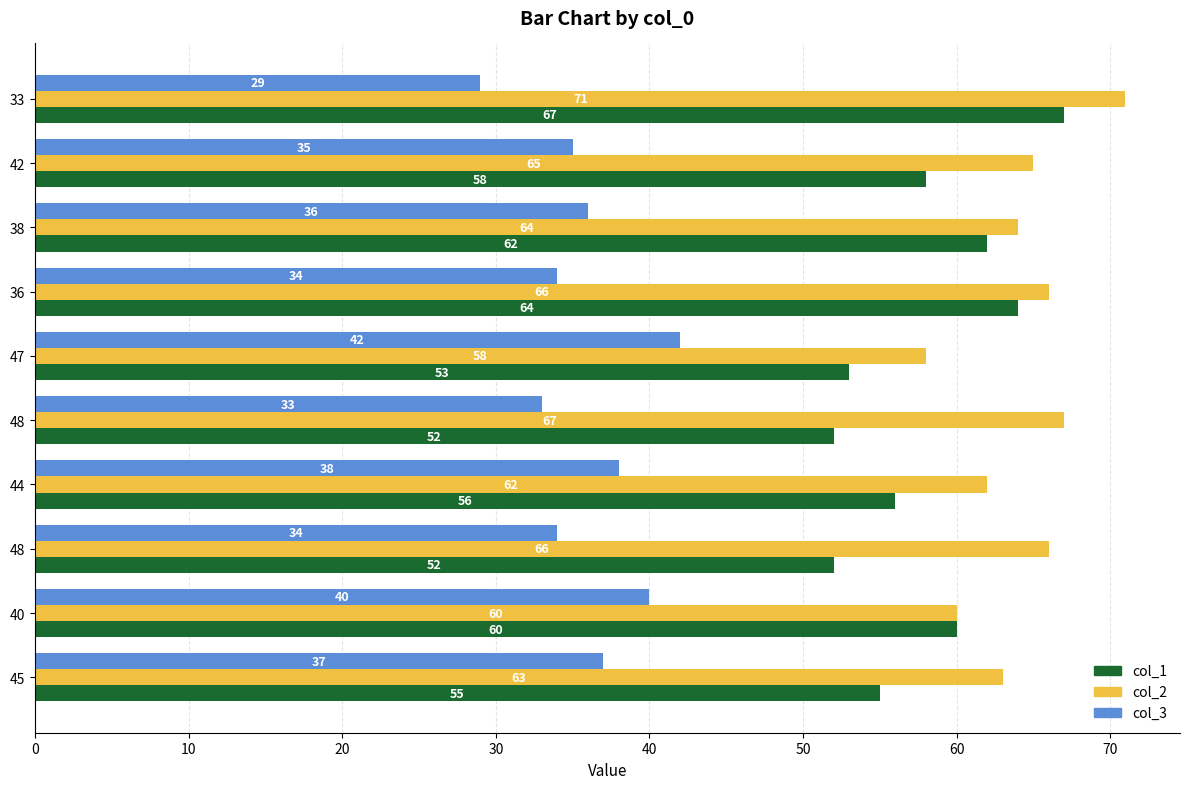

How many series are shown in this chart?

3